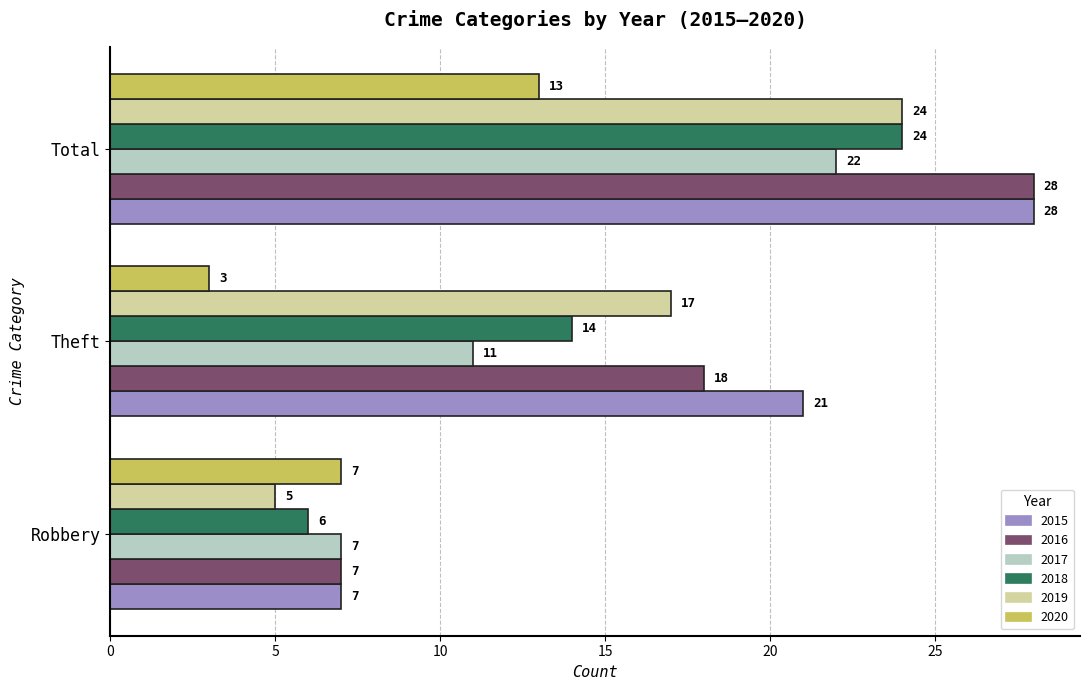

How many values in the 2018 series are below 14?

1